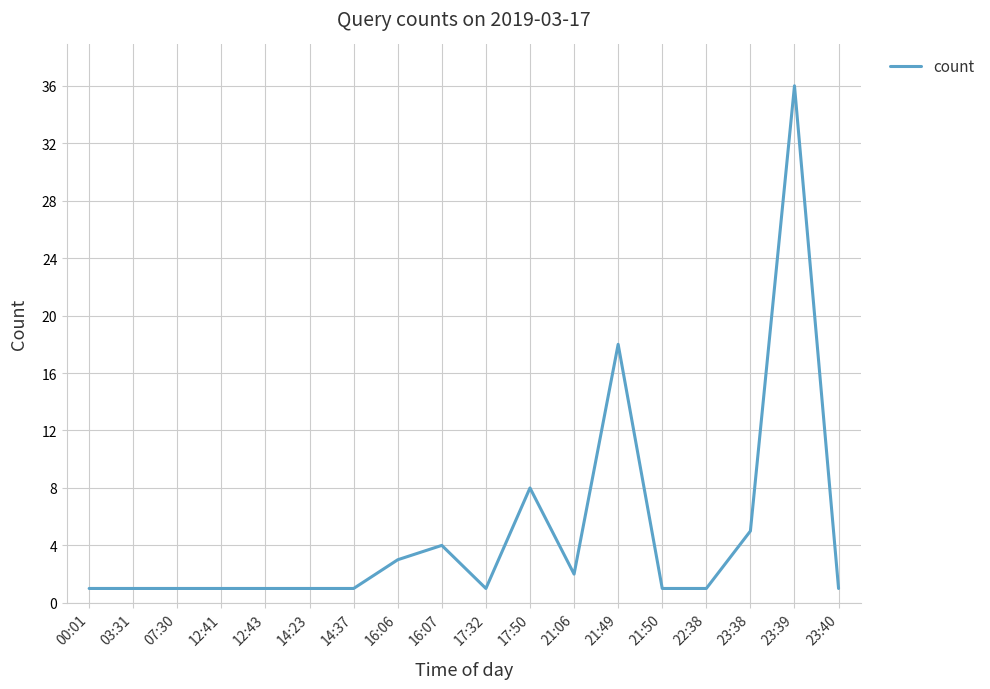

Which has a higher value, 16:06 or 21:50?

16:06